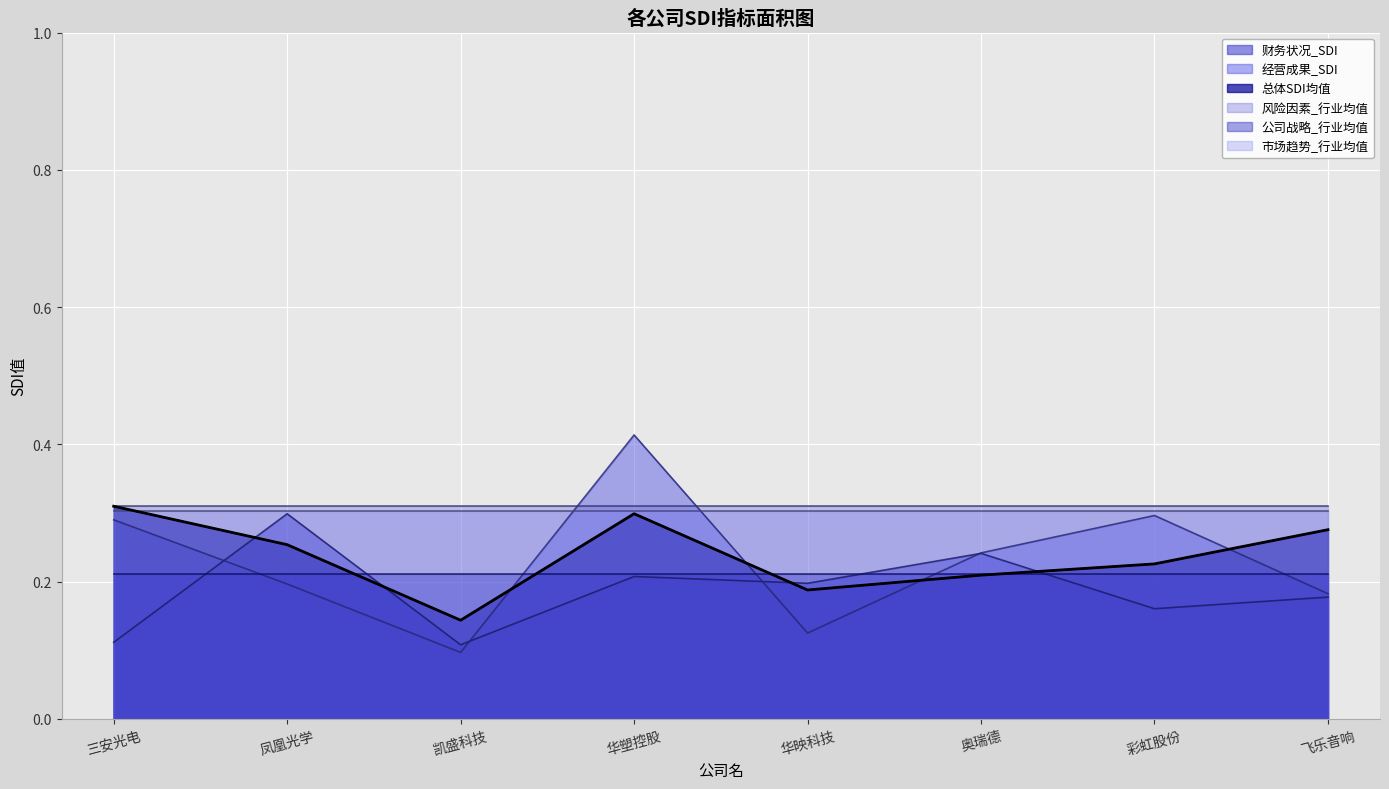

What is the value of the 经营成果_SDI point at the 7th from the left?

0.3